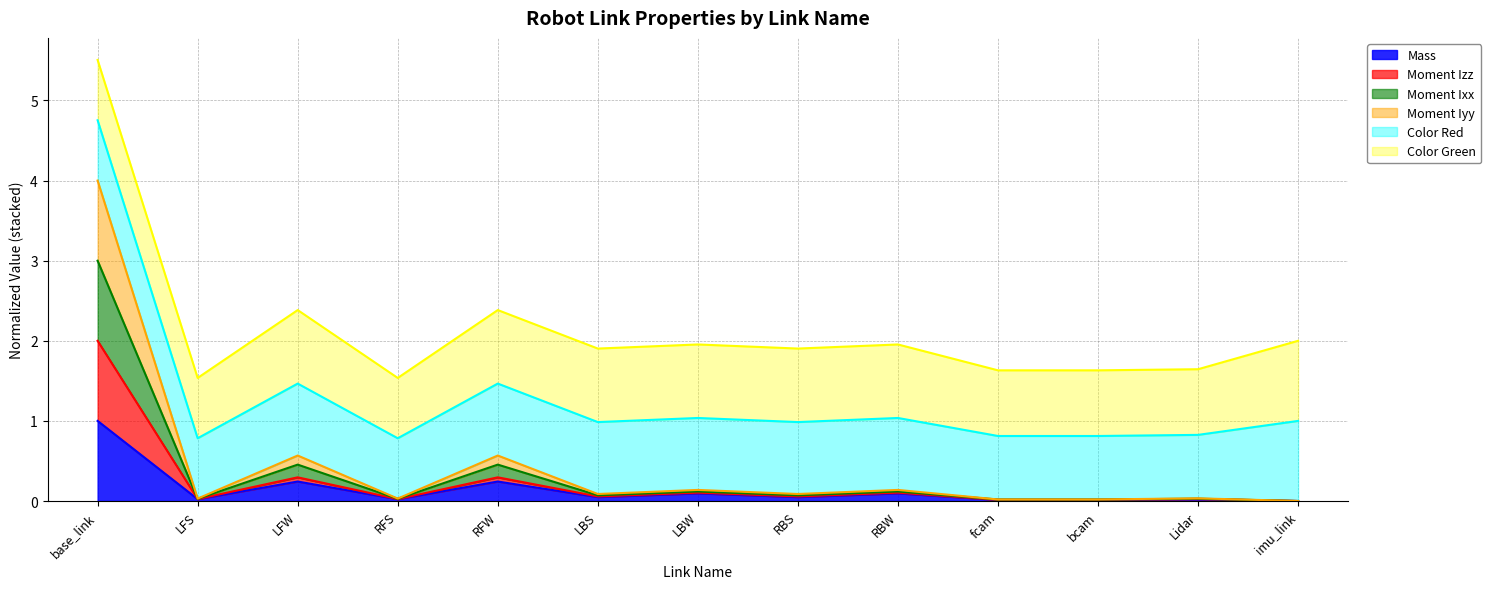

At which label does Mass reach its peak?

base_link